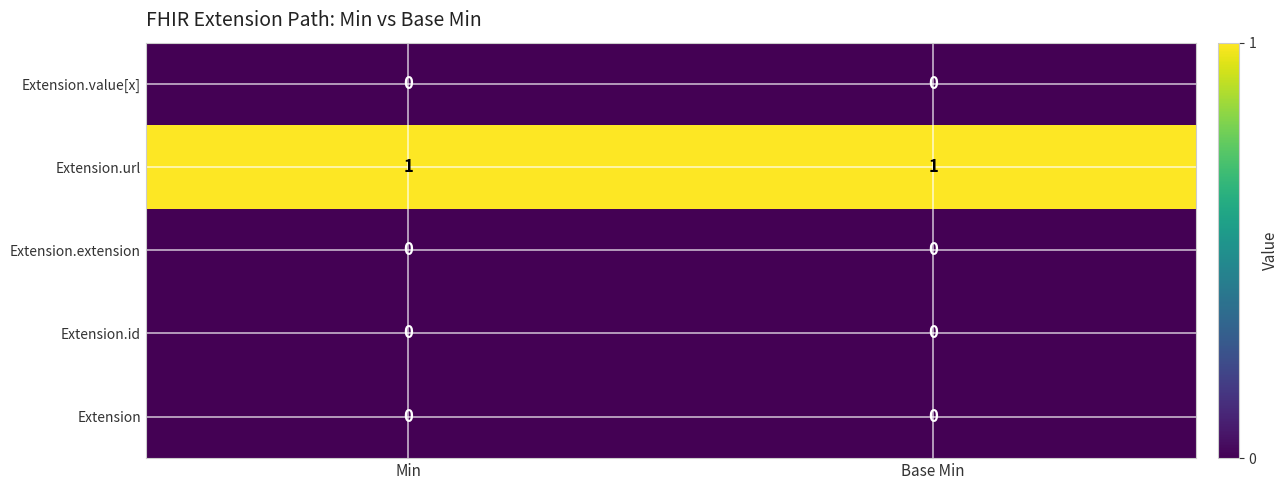

Is the value of Extension at Base Min greater than the value of Extension.url at Base Min?

No